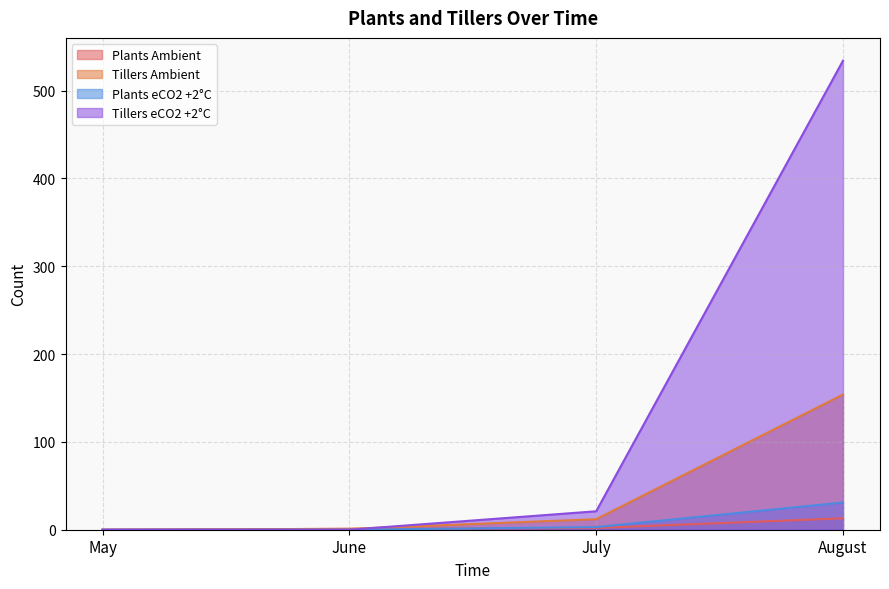

What are all the series names shown in the legend?

Plants Ambient, Tillers Ambient, Plants eCO2 +2°C, Tillers eCO2 +2°C